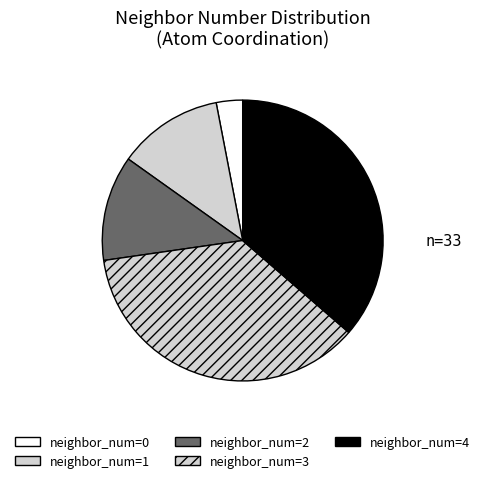

Which slice is the smallest?

neighbor_num=0